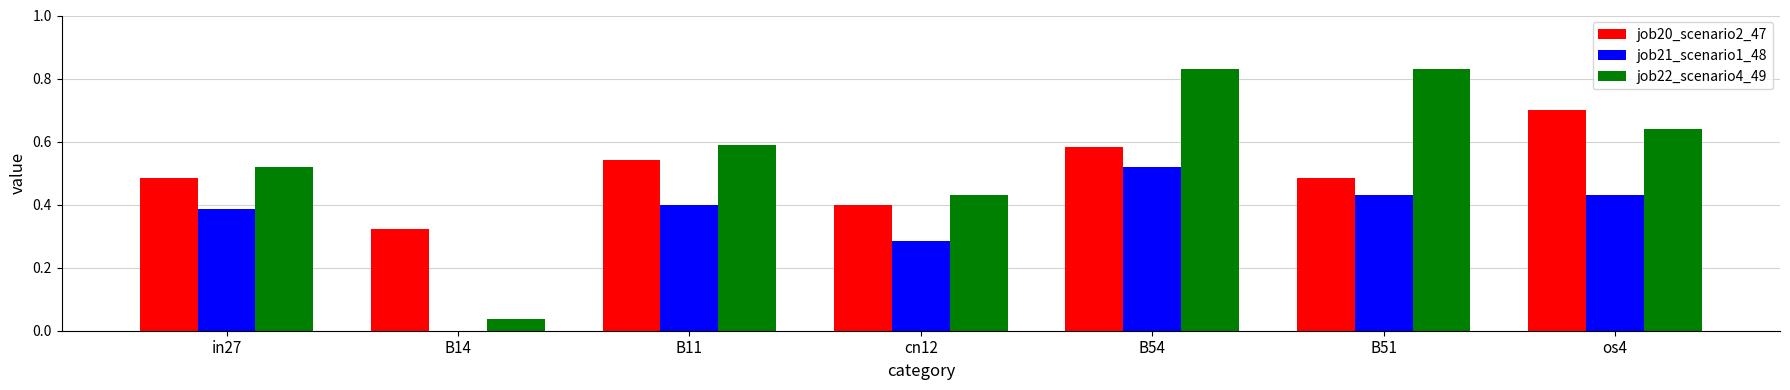

What is the total value across all series at B54?

1.9